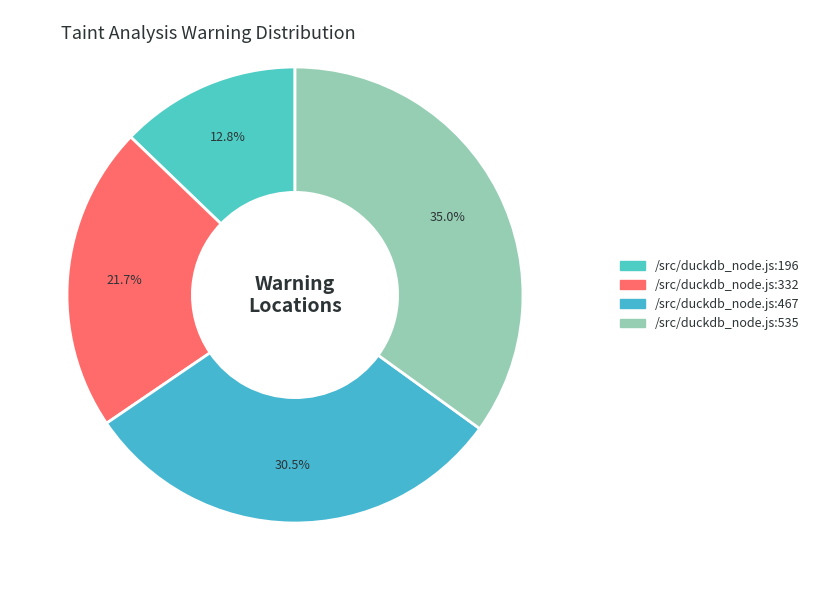

To the nearest percent, what percentage of the pie is /src/duckdb_node.js:332?

22%